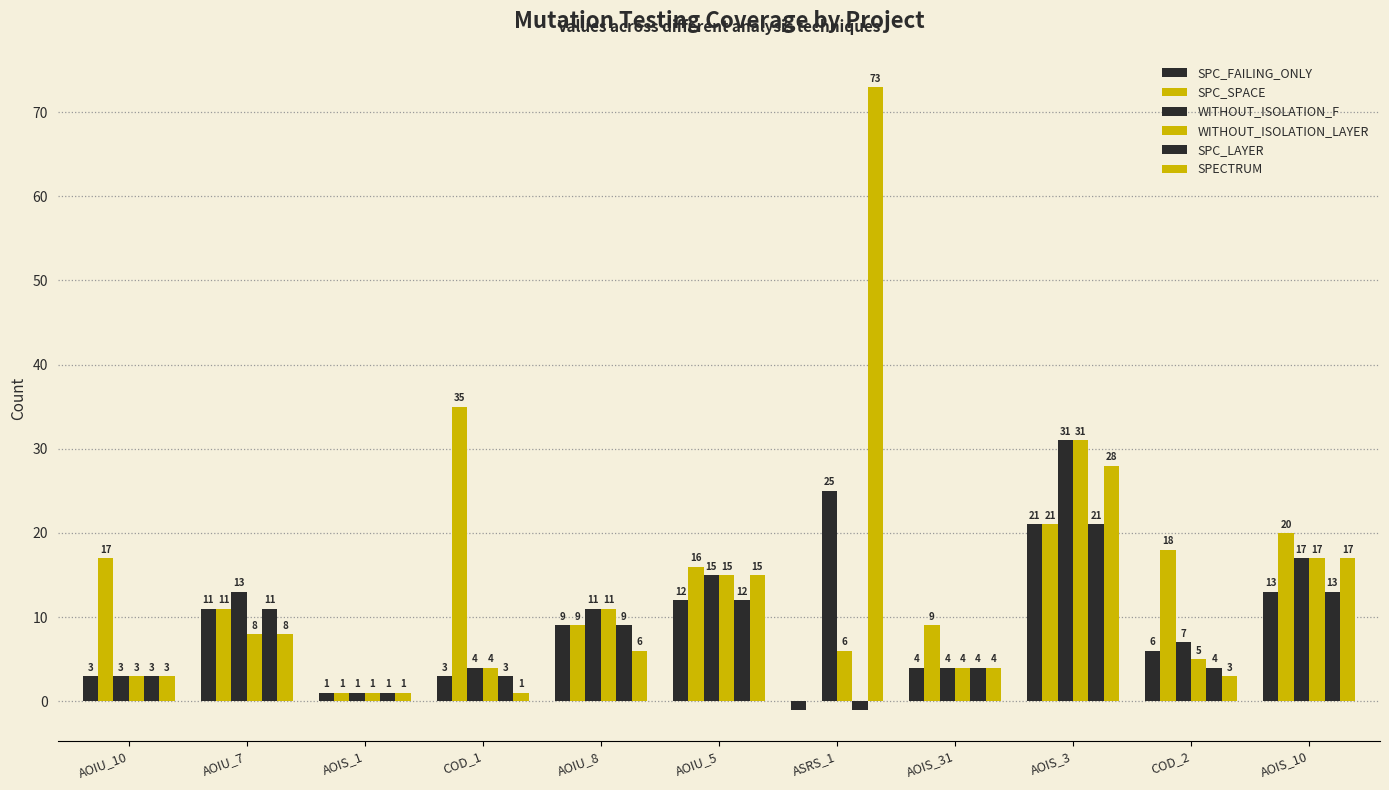

Where does the SPECTRUM series first go above 6?

AOIU_7